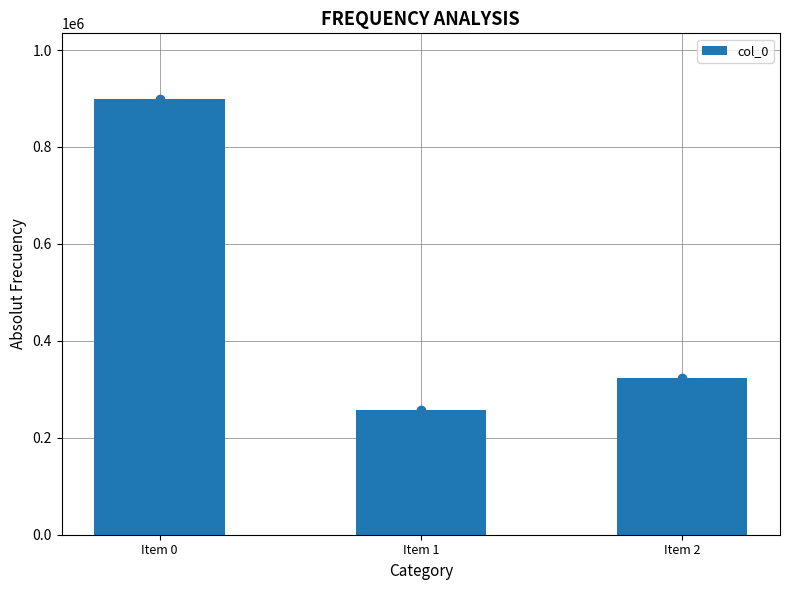

Which label corresponds to the smallest value in the chart?

Item 1